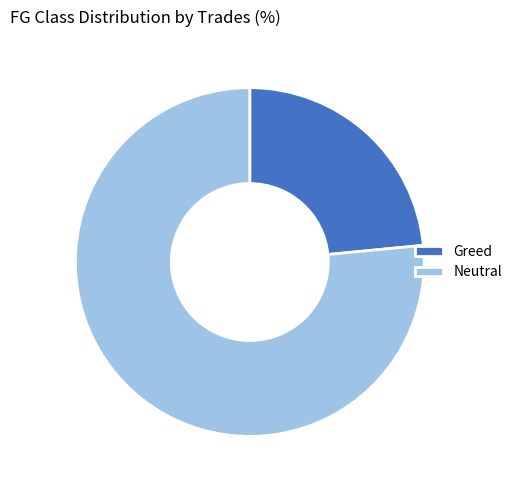

Rank the categories by value from highest to lowest.

Neutral, Greed